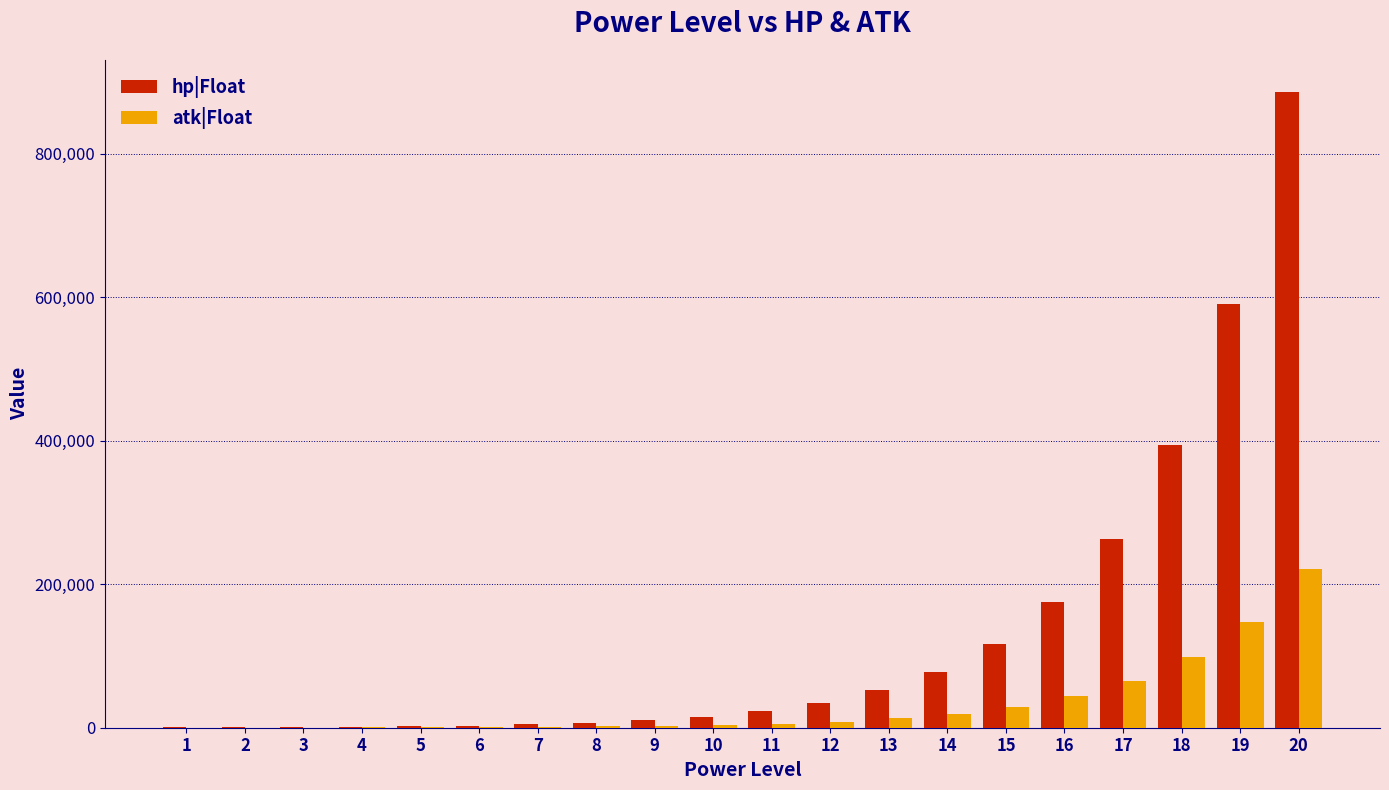

Which series has the largest total across all categories?

hp|Float